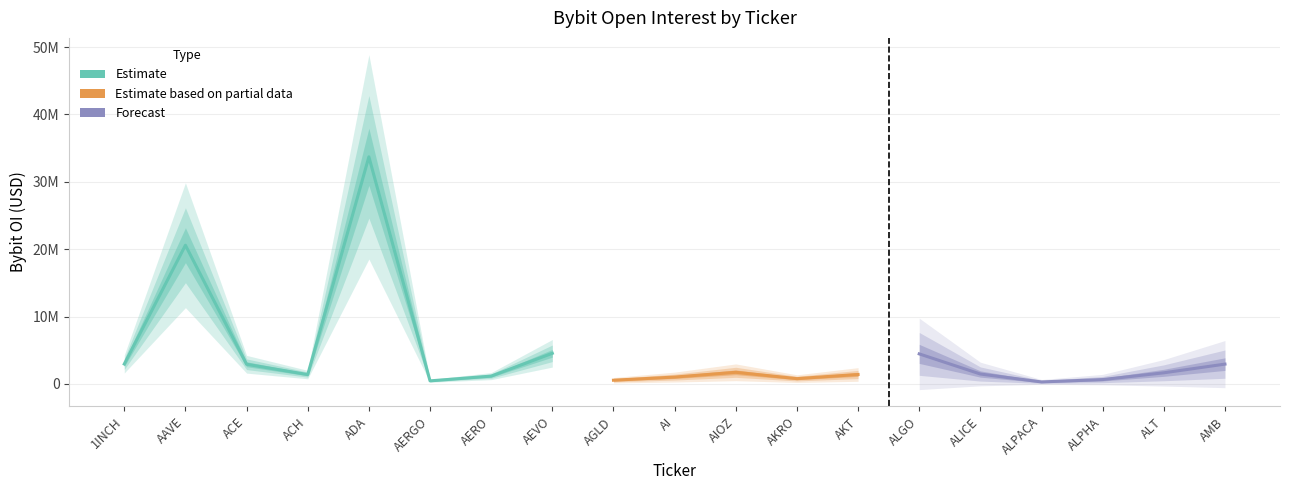

True or false: the data shows 555496 at AGLD.

True